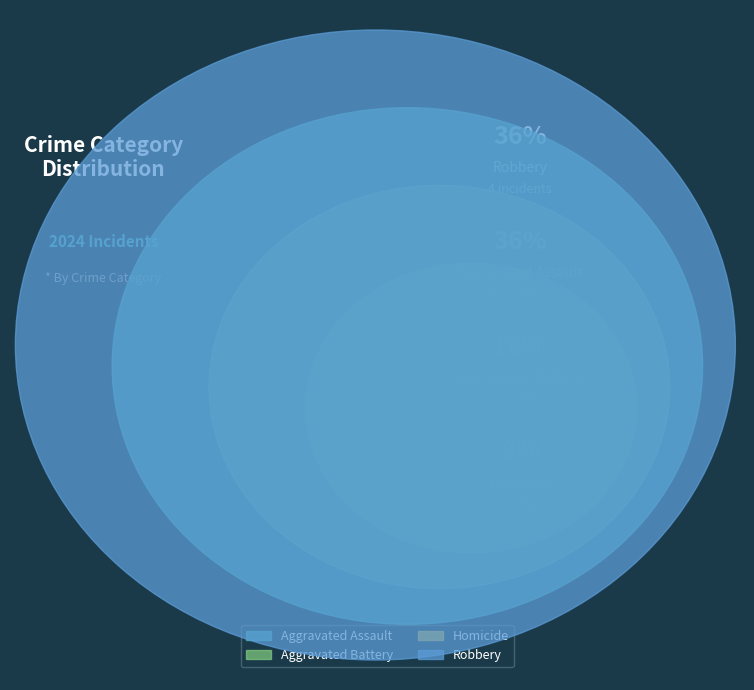

To the nearest percent, what percentage of the pie is Aggravated Assault?

36%